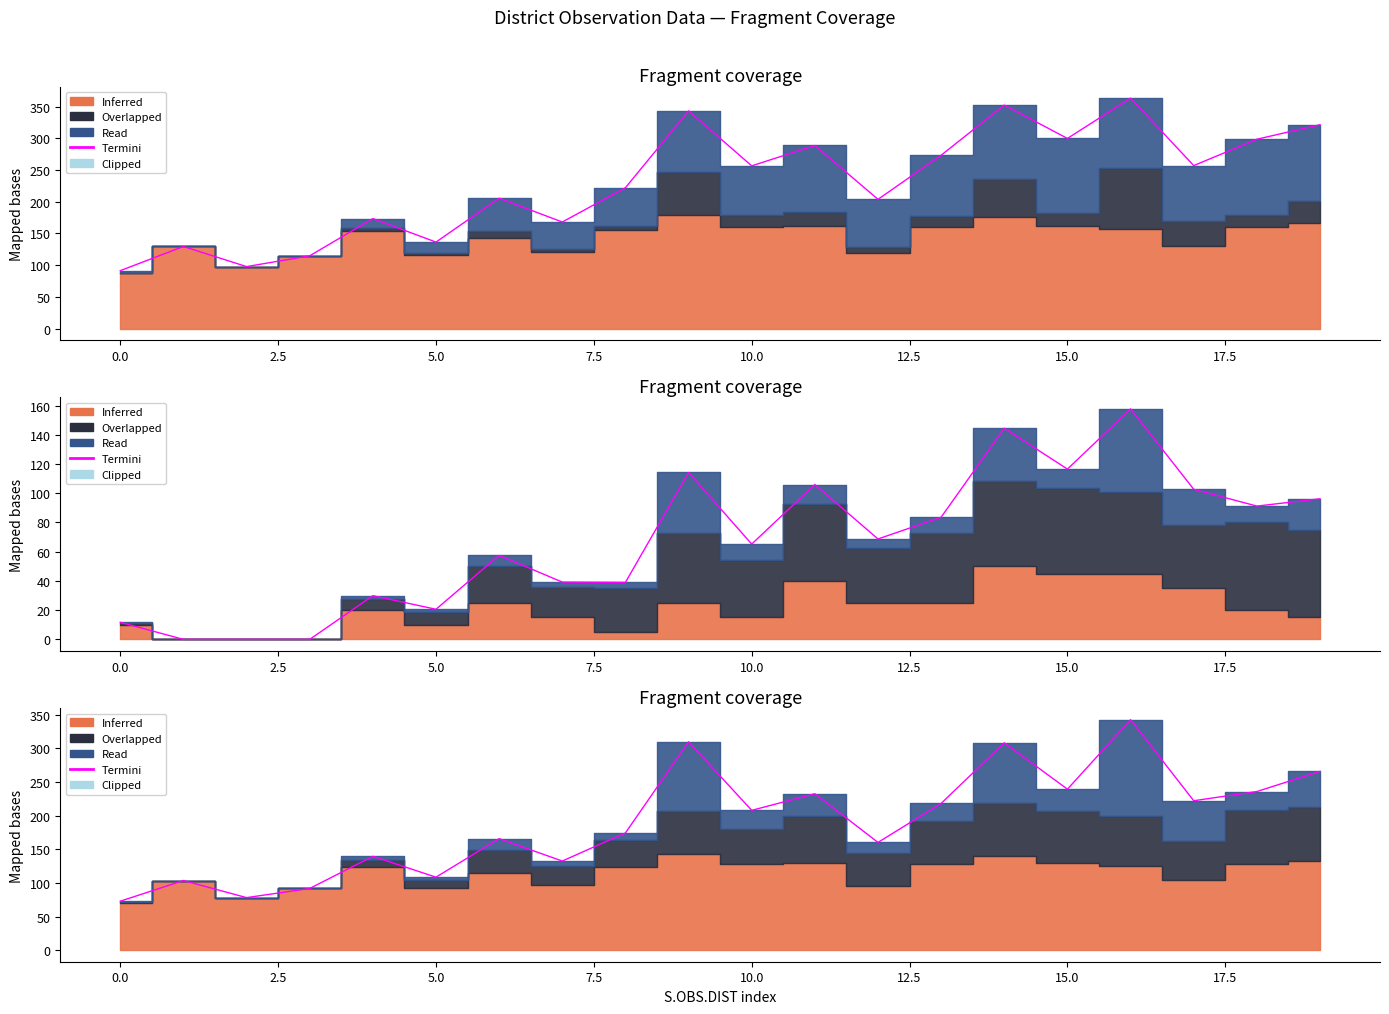

True or false: there are more than 0 points higher than both neighbors.

True